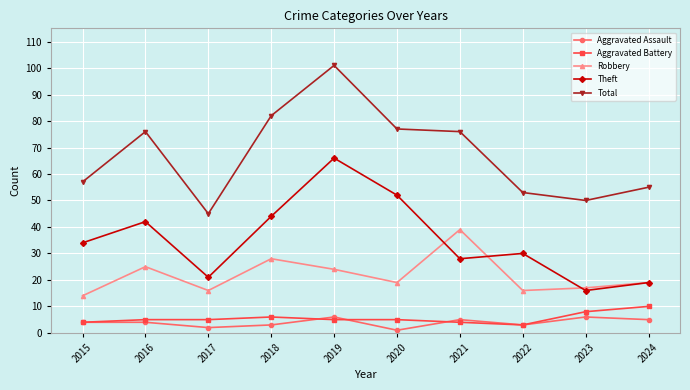

What value does the Aggravated Assault series have at 2016?

4